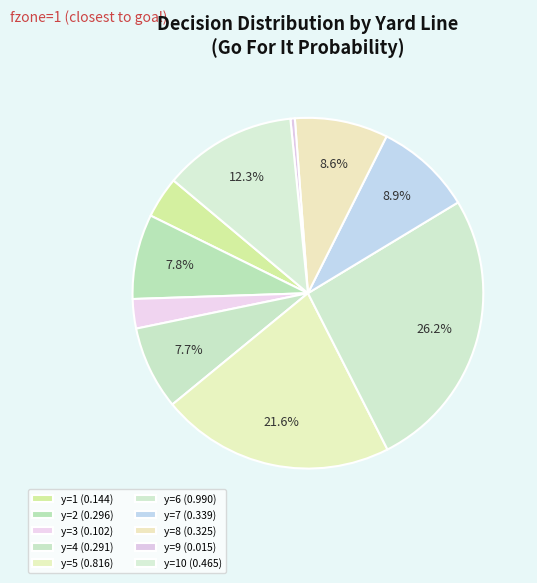

How many segments does this pie chart have?

10